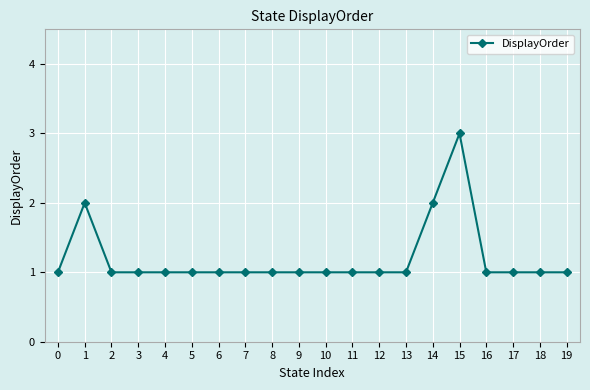

Approximately how many times larger is the value at 18 compared to 2?

1.0